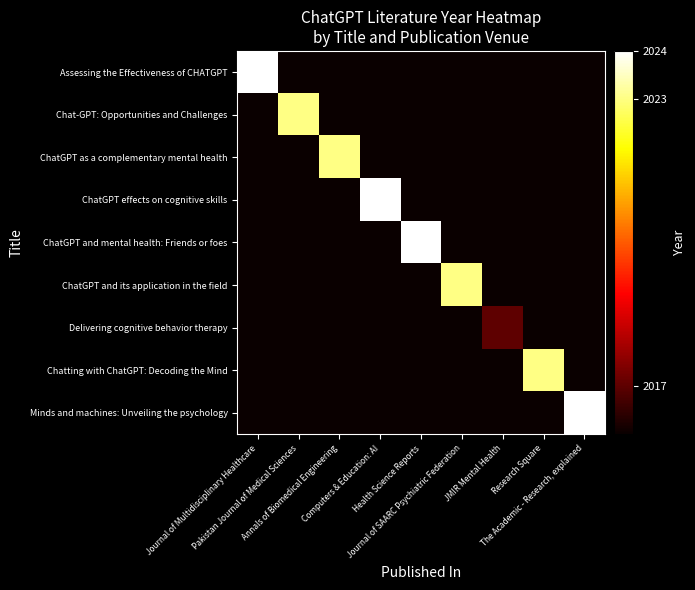

At how many categories does at least one series exceed 2020?

8